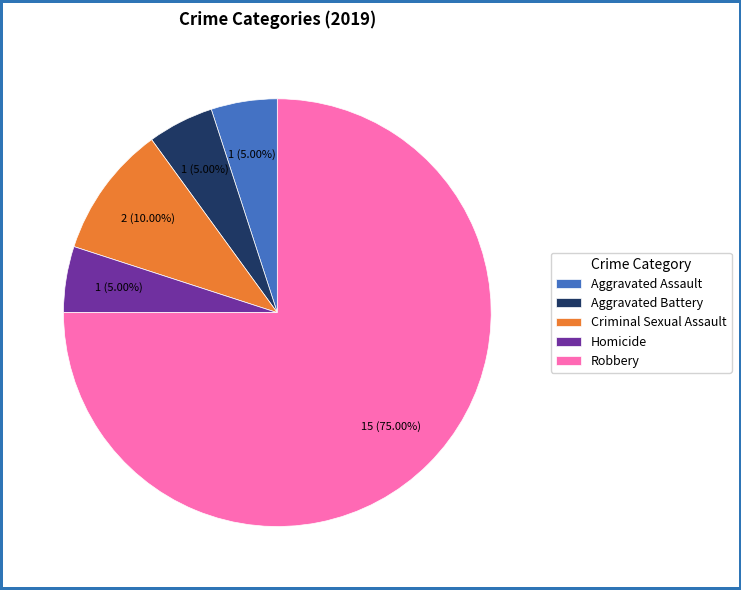

What is the ratio of the value at Robbery to the value at Aggravated Battery?

15.0